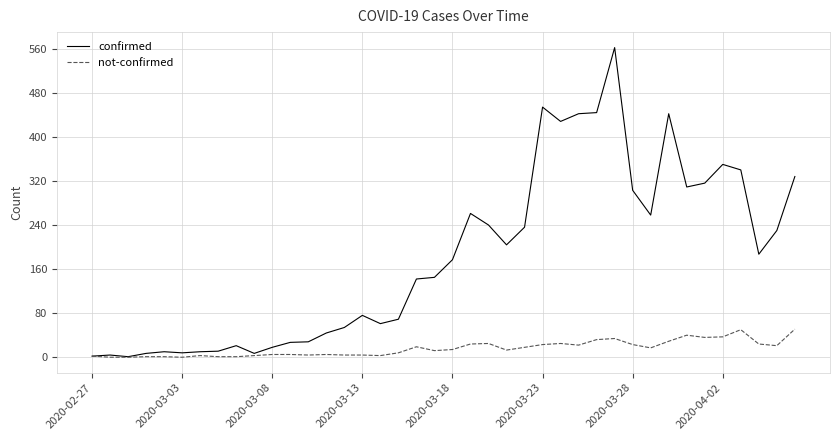

What are all the series names shown in the legend?

confirmed, not-confirmed